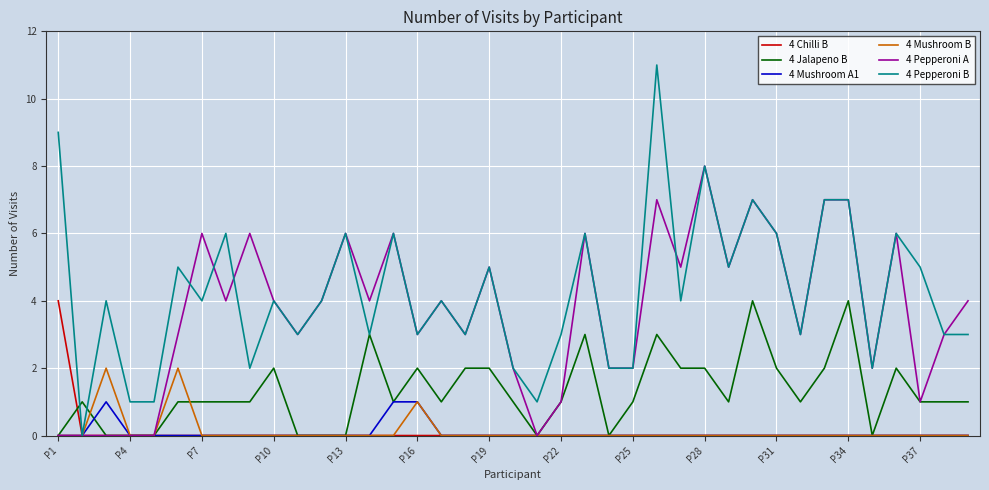

What is the greatest value displayed?

11